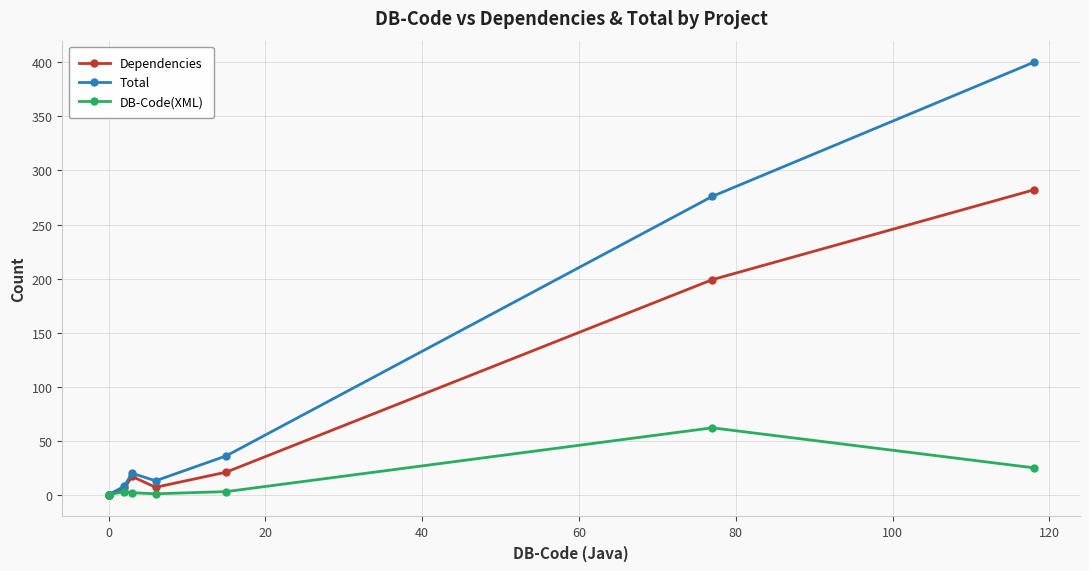

True or false: Total and Dependencies intersect in this chart.

False